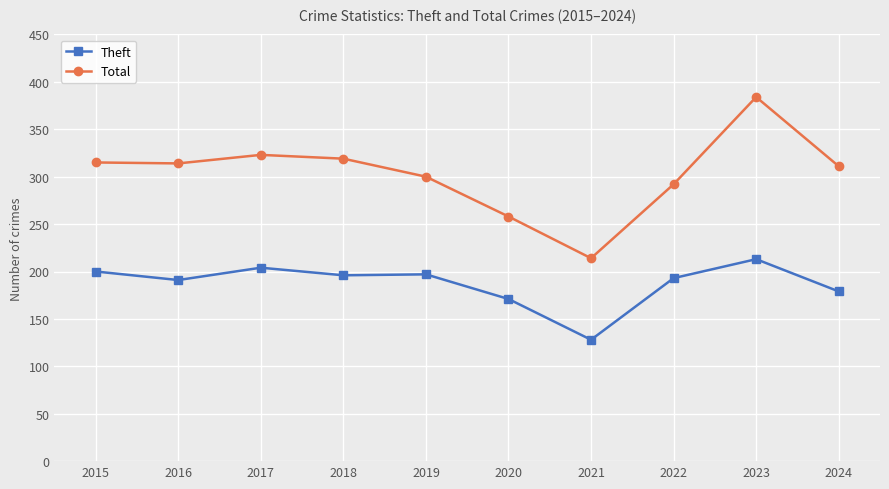

How many interior local peaks does the Total series have?

2